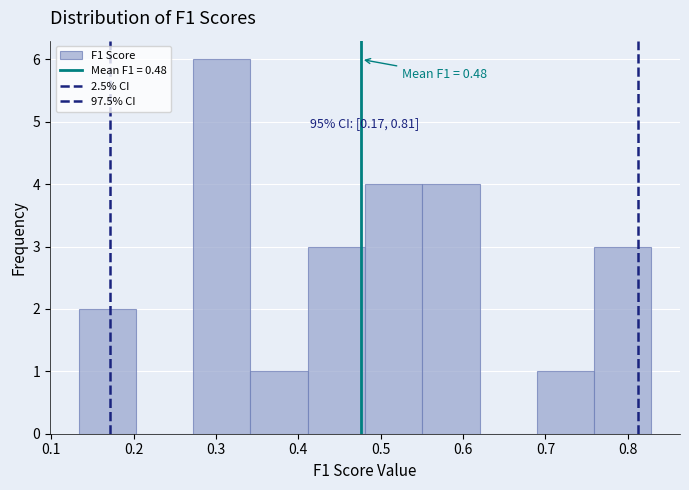

Over which range of the x-axis is the bar tallest?

0.27 to 0.34